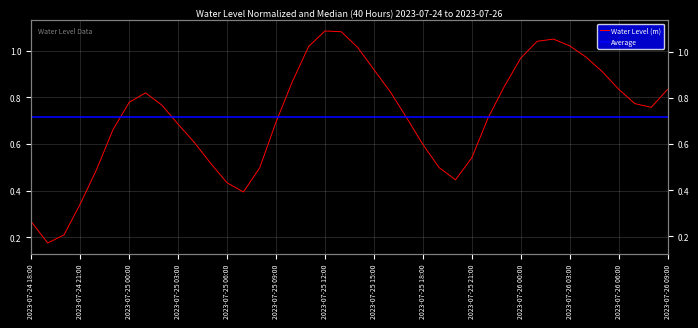

Reading right to left, what are all the values shown in this chart?

0.8	0.8	0.8	0.8	0.9	1.0	1.0	1.1	1.0	1.0	0.8	0.7	0.5	0.4	0.5	0.6	0.7	0.8	0.9	1.0	1.1	1.1	1.0	0.9	0.7	0.5	0.4	0.4	0.5	0.6	0.7	0.8	0.8	0.8	0.7	0.5	0.3	0.2	0.2	0.3